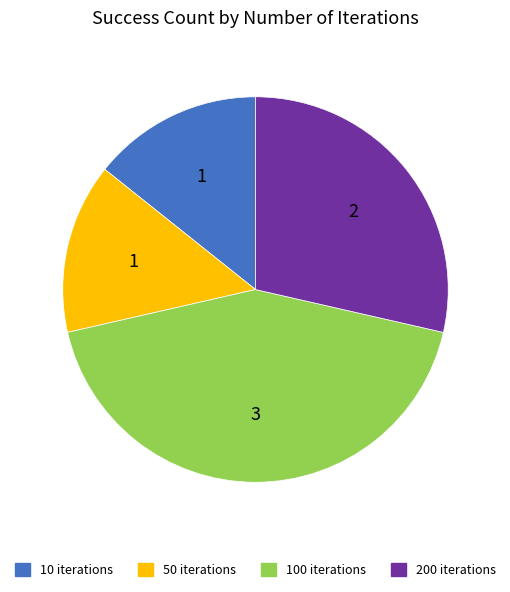

Does 100 iterations account for over 50% of the chart?

No